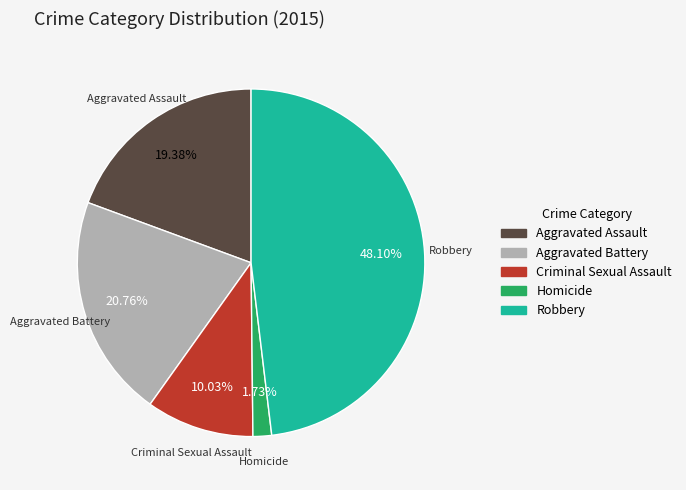

What is the smallest slice in the pie chart?

Homicide